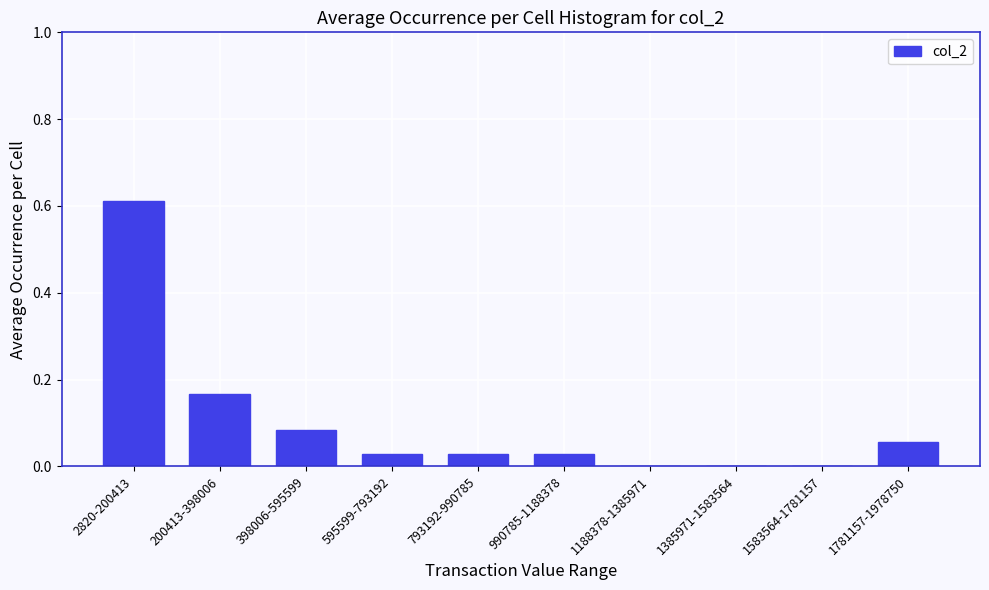

Between 1188378-1385971 and 595599-793192, which is larger?

595599-793192